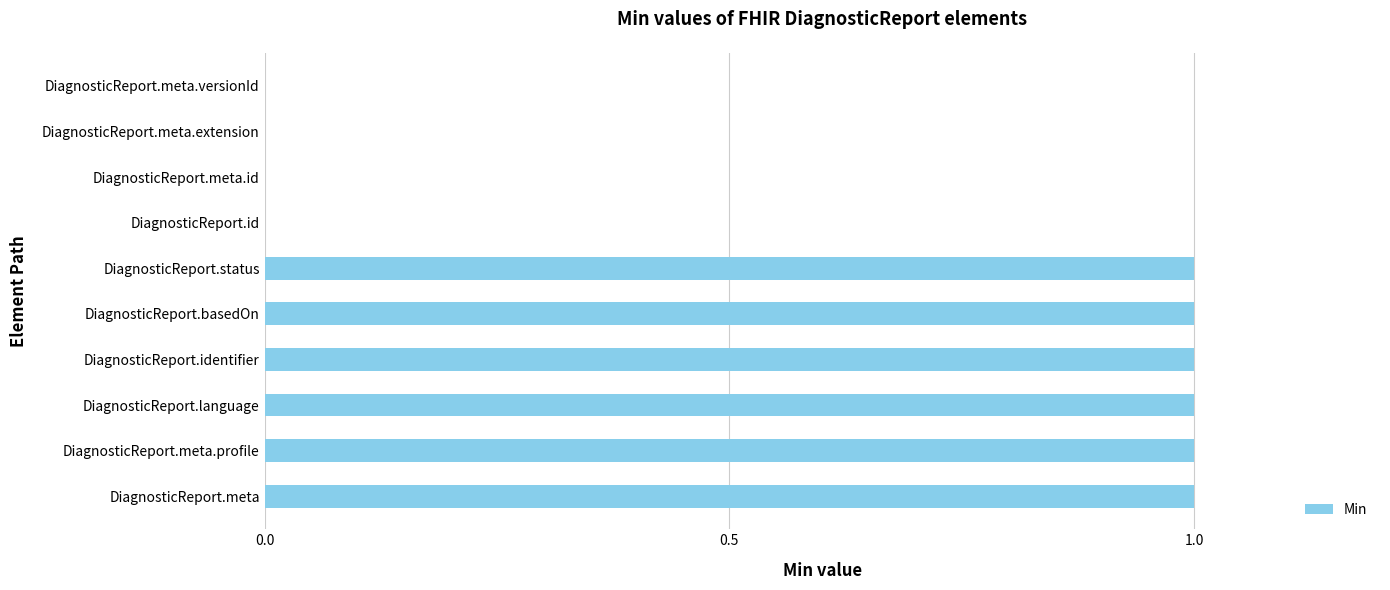

Is it true that the value at DiagnosticReport.meta is 0?

False